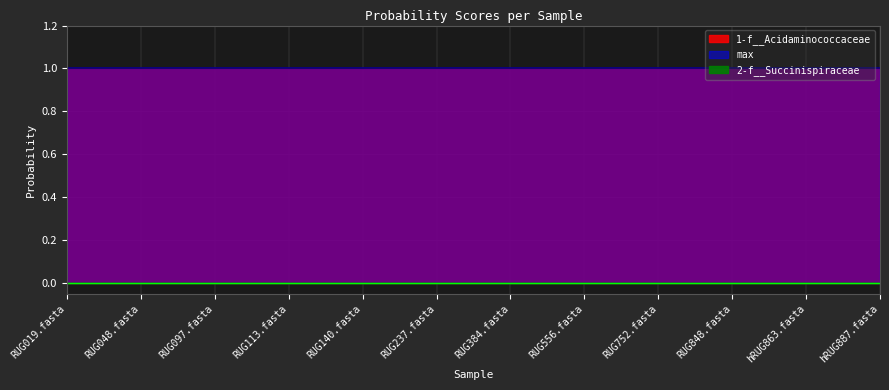

What are all the series names shown in the legend?

1-f__Acidaminococcaceae, 2-f__Succinispiraceae, max